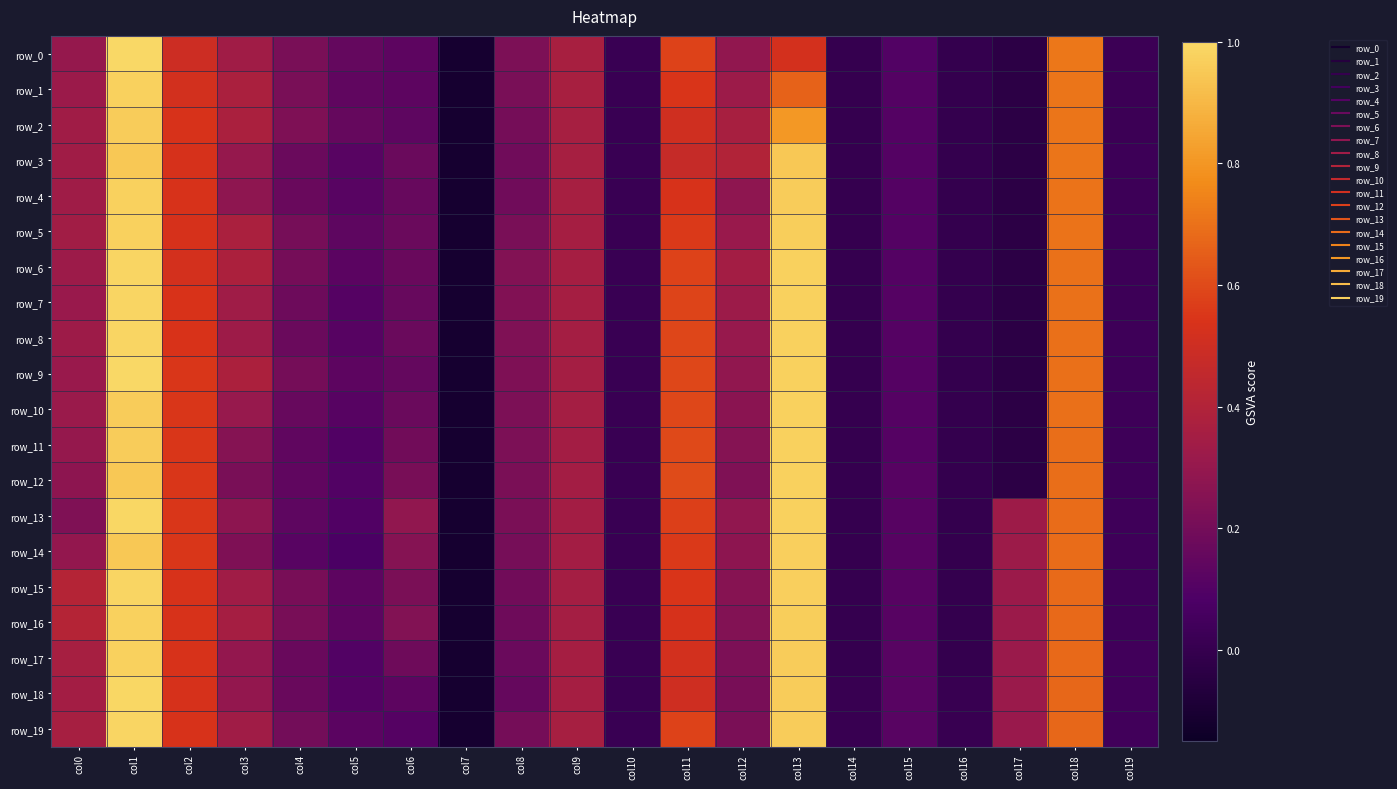

What is the sum of the row_15 values at col18 and col12?

0.9